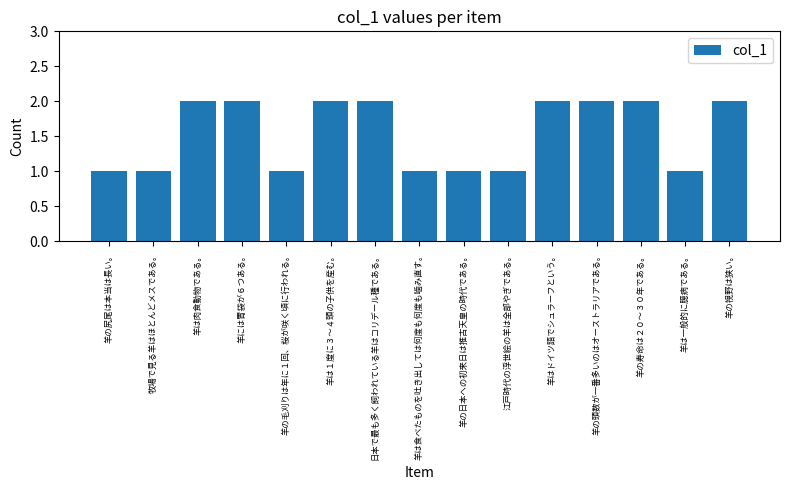

Are the bars grouped side by side (vs. stacked)?

No